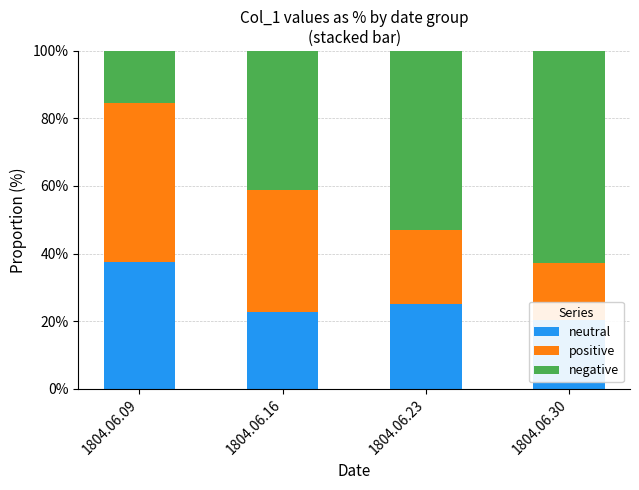

Read the negative value at 1804.06.23.

52.9